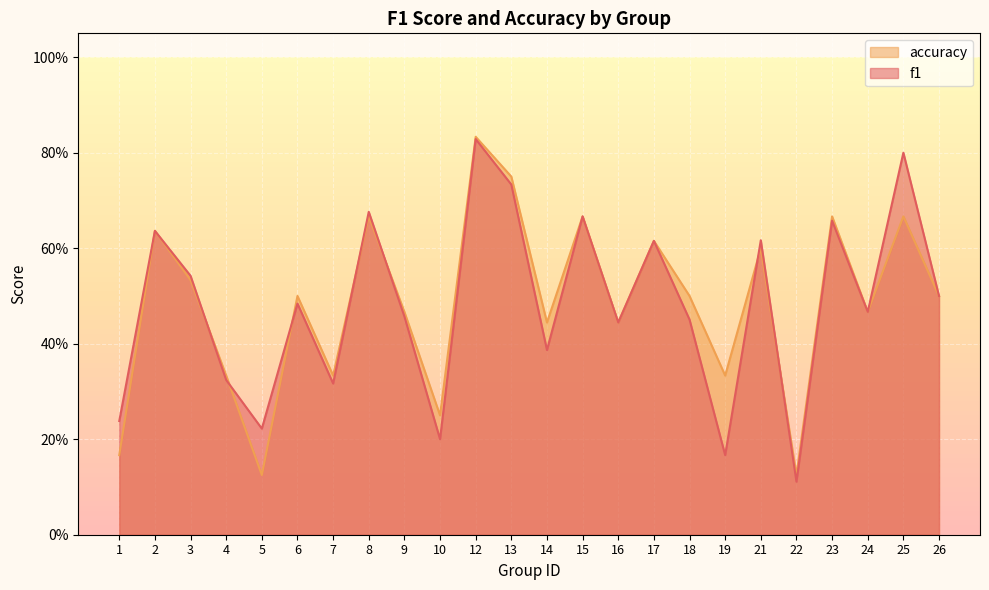

Reading left to right, list all the values displayed in this chart.

f1: 1=0.2	2=0.6	3=0.5	4=0.3	5=0.2	6=0.5	7=0.3	8=0.7	9=0.5	10=0.2	12=0.8	13=0.7	14=0.4	15=0.7	16=0.4	17=0.6	18=0.5	19=0.2	21=0.6	22=0.1	23=0.7	24=0.5	25=0.8	26=0.5
accuracy: 1=0.2	2=0.6	3=0.5	4=0.3	5=0.1	6=0.5	7=0.3	8=0.7	9=0.5	10=0.2	12=0.8	13=0.8	14=0.4	15=0.7	16=0.4	17=0.6	18=0.5	19=0.3	21=0.6	22=0.1	23=0.7	24=0.5	25=0.7	26=0.5